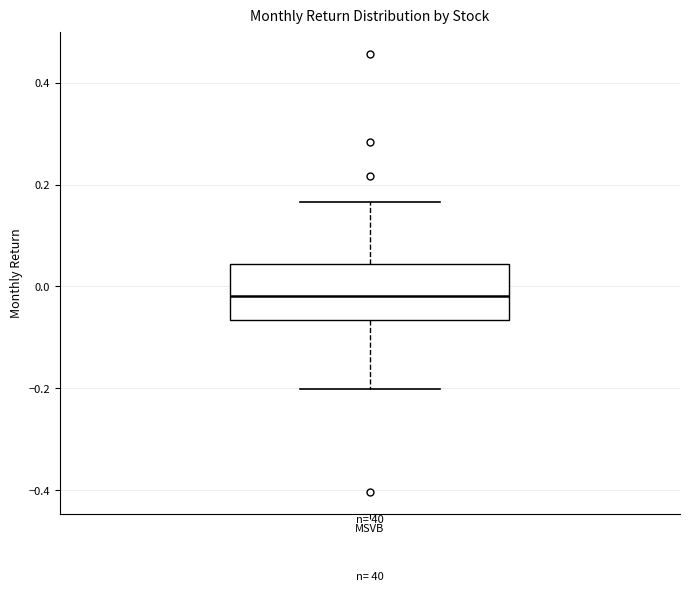

Read this box plot against the y-axis: the position of the median line, the range covered by the box, and the ends of both whiskers. The values are not printed on the chart, so give them approximately, as read against the axis.

median -0.02, box -0.06 to 0.04, whiskers -0.20 to 0.16